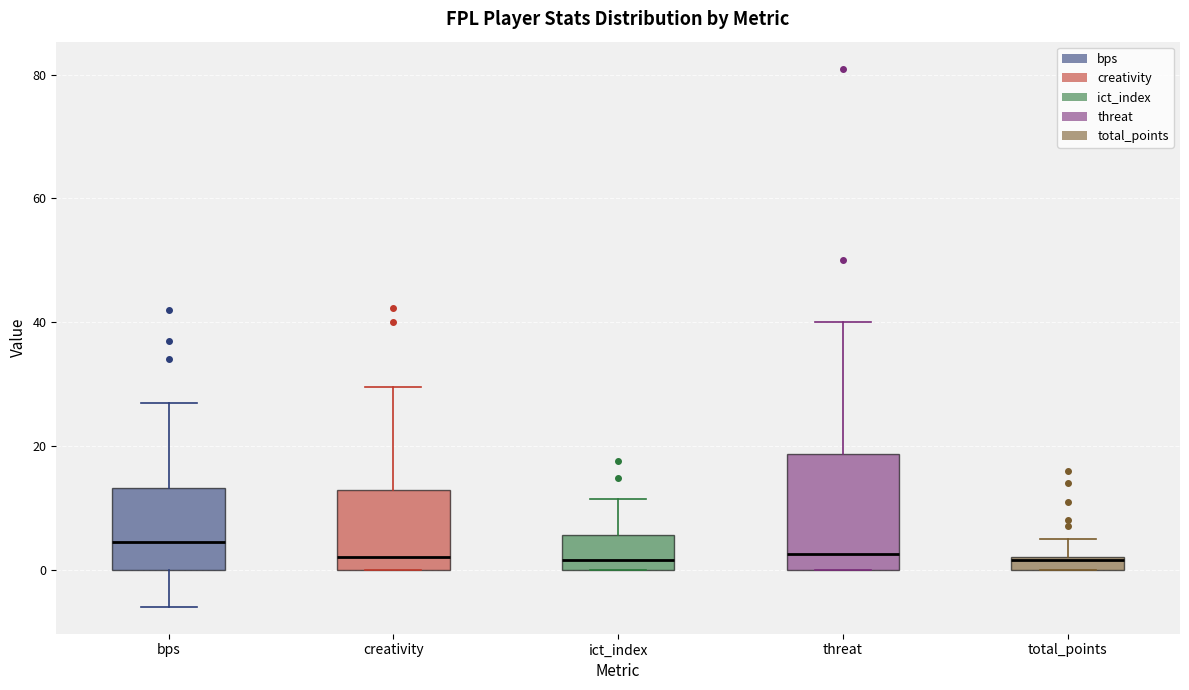

Where does the upper whisker of the box for threat end on the y-axis? The values are not printed on the chart, so give them approximately, as read against the axis.

40